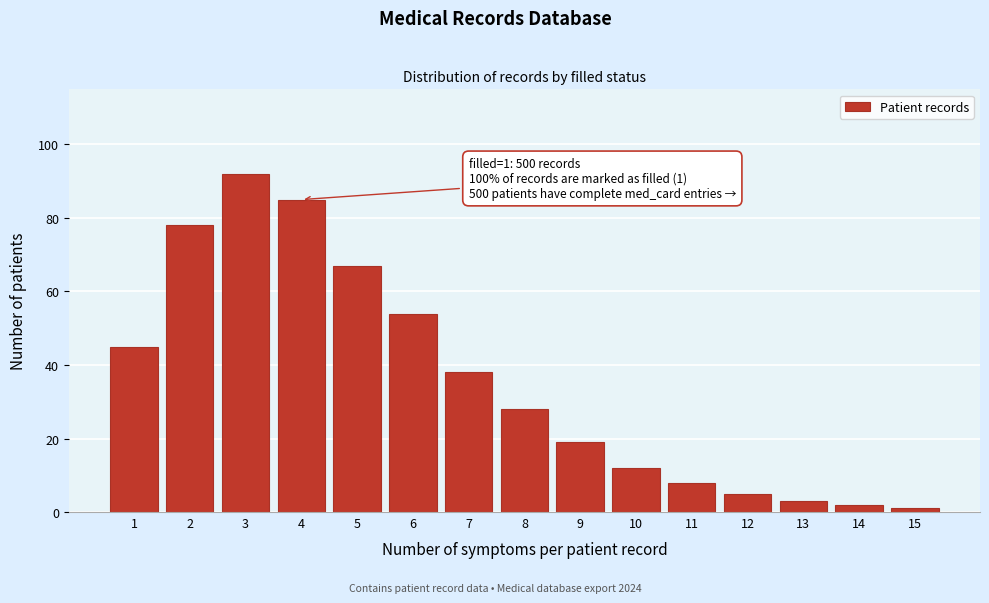

Reading left to right, transcribe all the data shown in this chart.

1=45	2=78	3=92	4=85	5=67	6=54	7=38	8=28	9=19	10=12	11=8	12=5	13=3	14=2	15=1